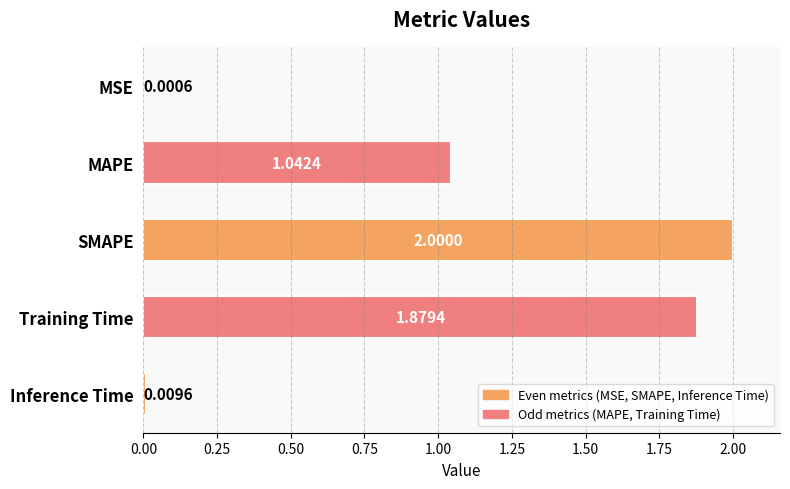

Between MSE and Inference Time, which is larger?

Inference Time